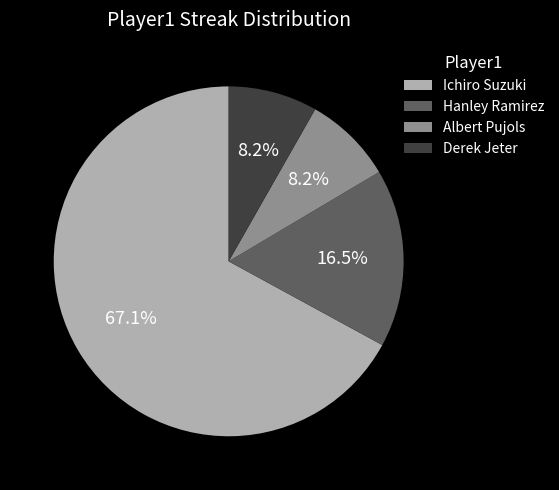

What is the ratio of the value at Hanley Ramirez to the value at Albert Pujols?

2.0